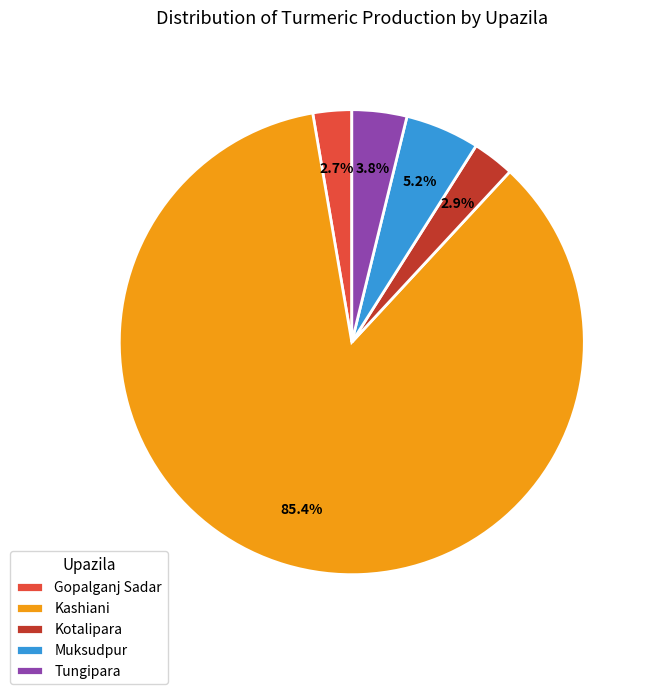

The Tungipara slice represents 4% of the pie. True or false?

True